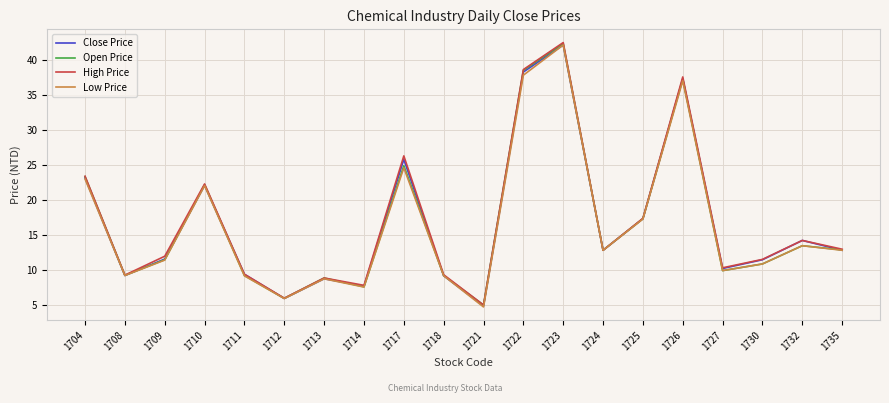

At which category does High Price reach its first local valley?

1708